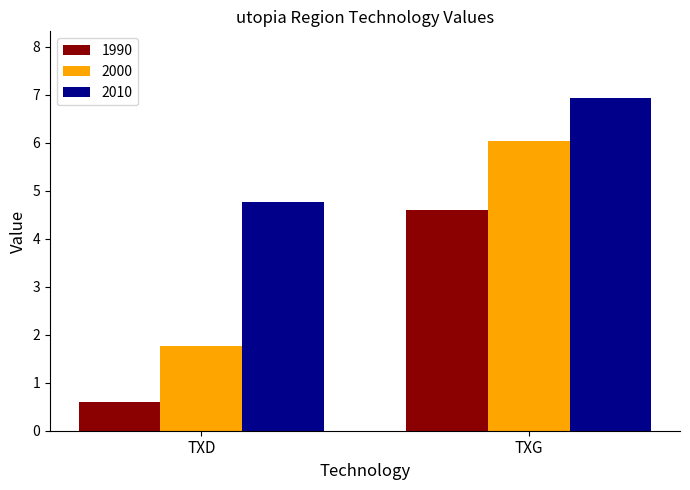

What is the average value of the 2000 series?

3.9